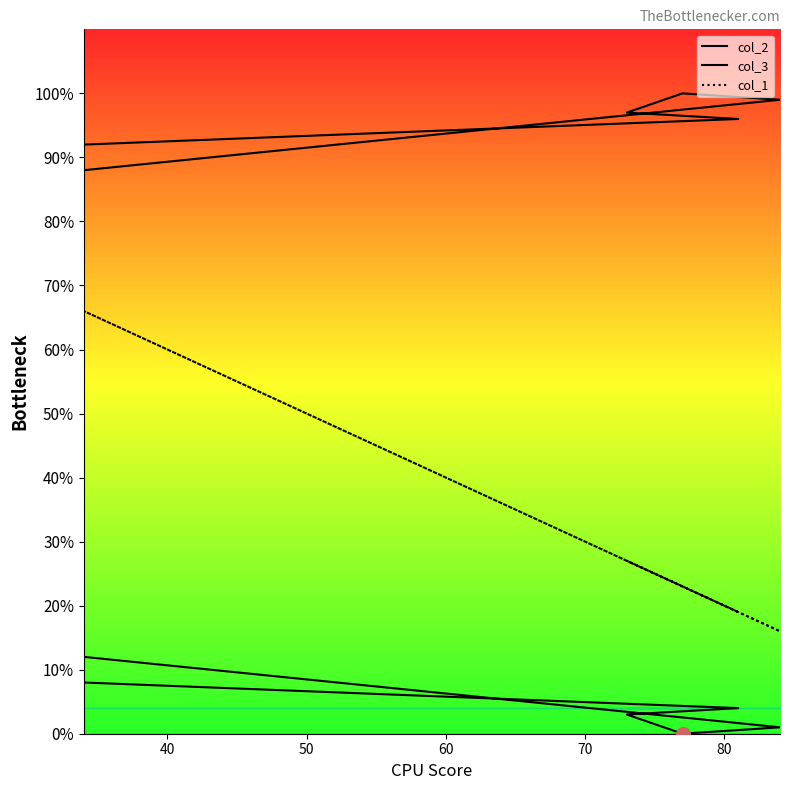

Reading left to right, what are all the values shown in this chart?

col_2 line: 88	99	100	97	96	92
col_3 line: 12	1	0	3	4	8
col_1 line: 66	16	23	27	19	66